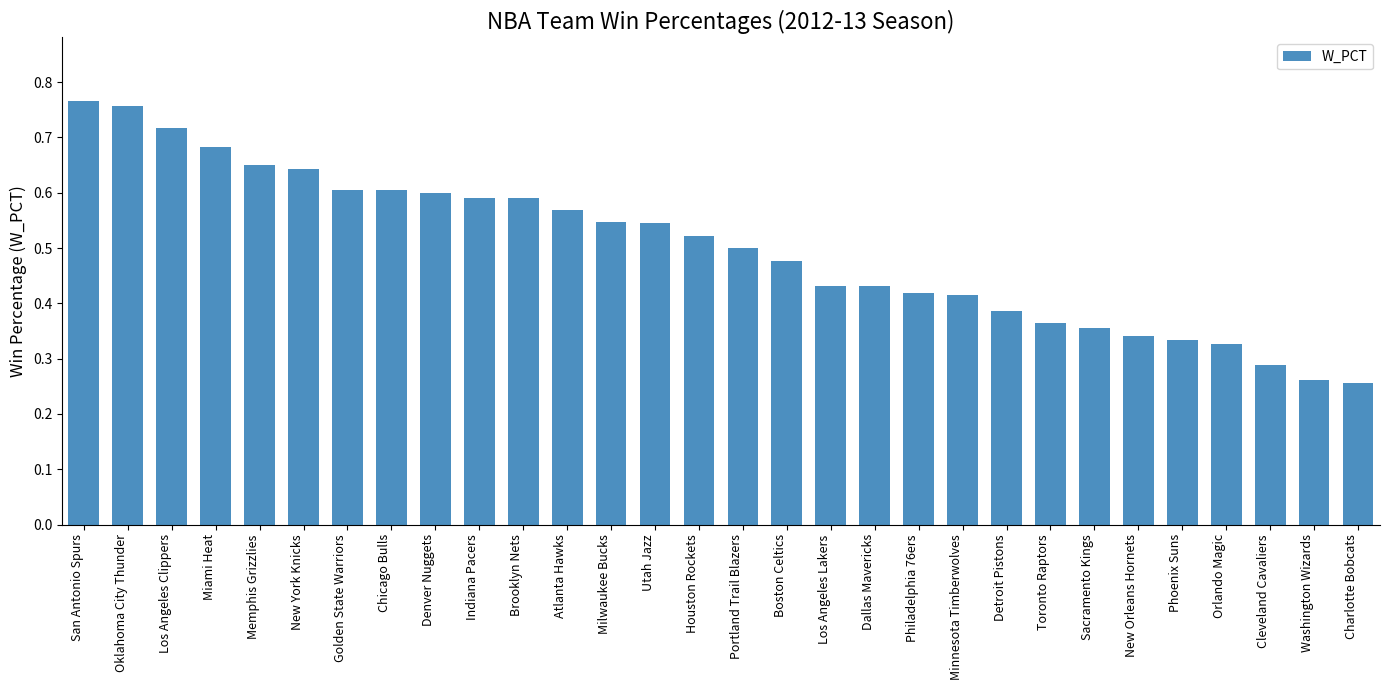

Which has a higher value, Los Angeles Clippers or Washington Wizards?

Los Angeles Clippers